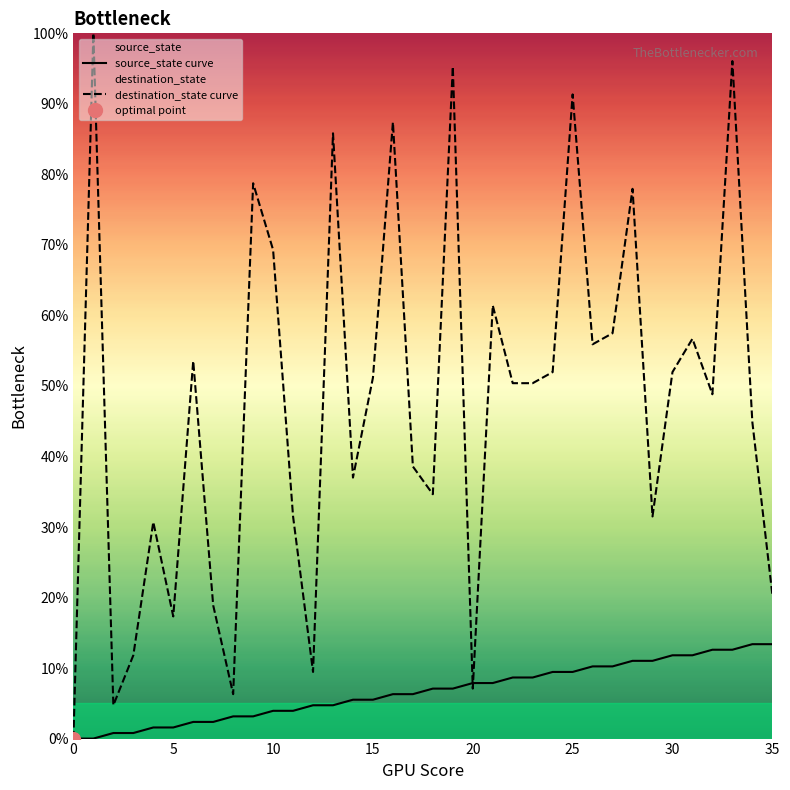

Is it true that source_state curve equals -7.4 at 0?

False